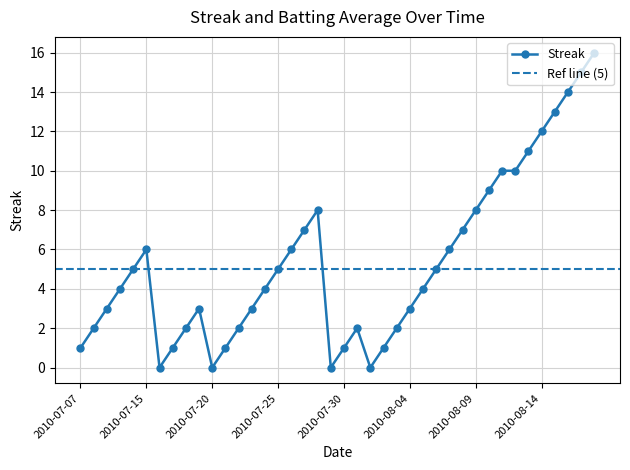

What is the difference between the maximum and minimum values?

16